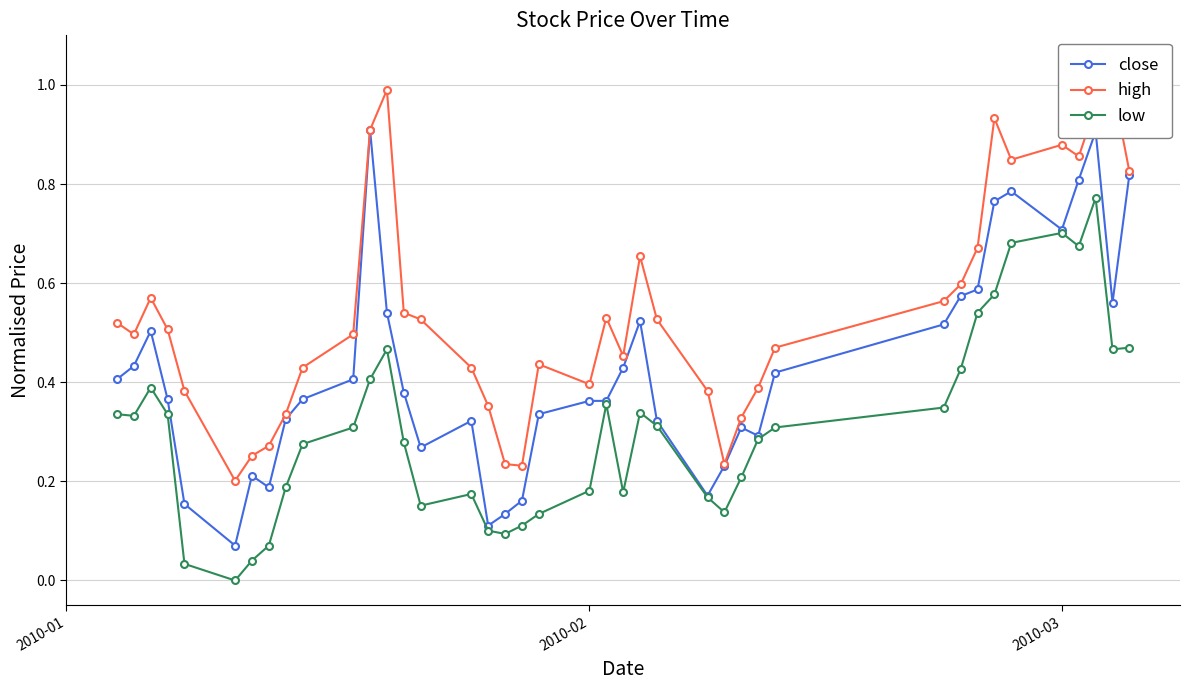

What is the difference between the maximum and minimum values in the low series?

0.8